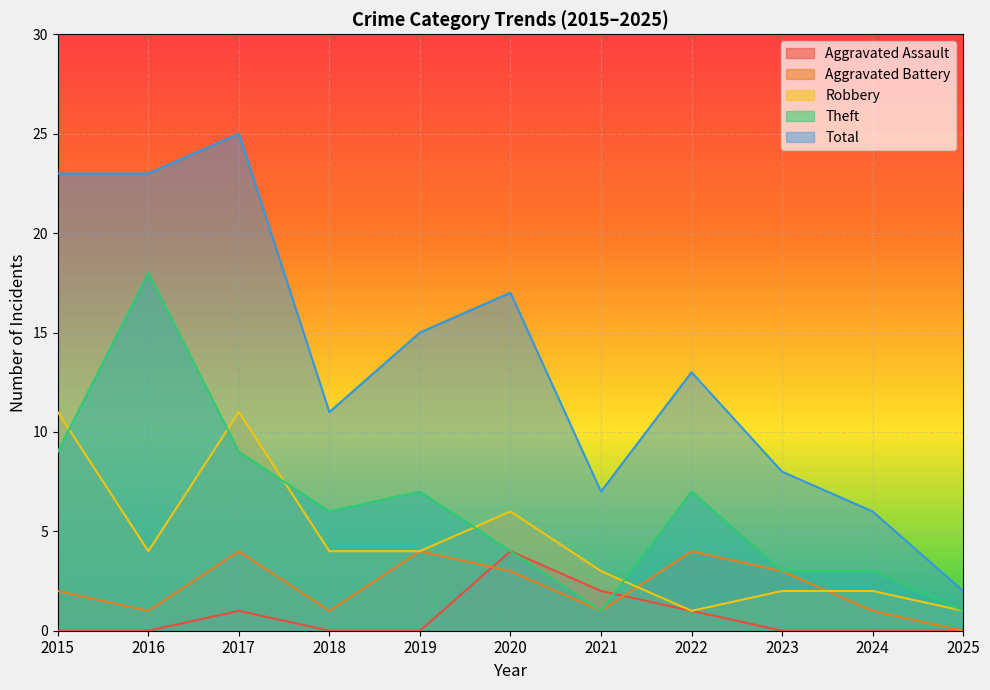

What is the total value across all series at 2023?

16